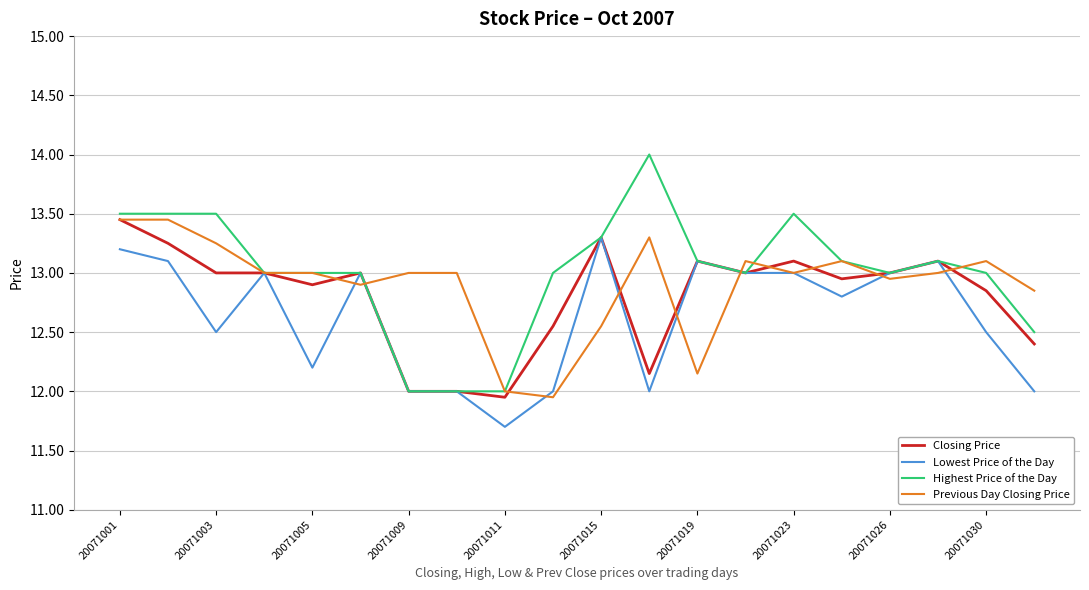

What is the difference between the second highest and second lowest values in the Lowest Price of the Day series?

1.2